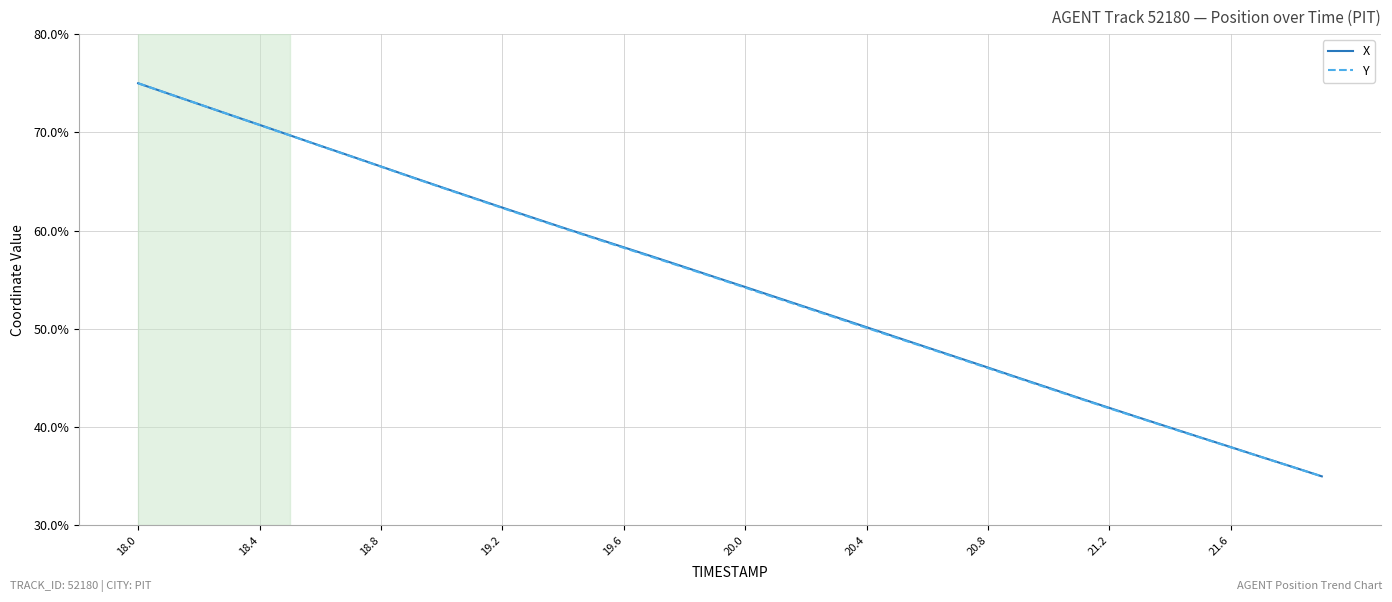

What is the lowest value of the X series?

35.0